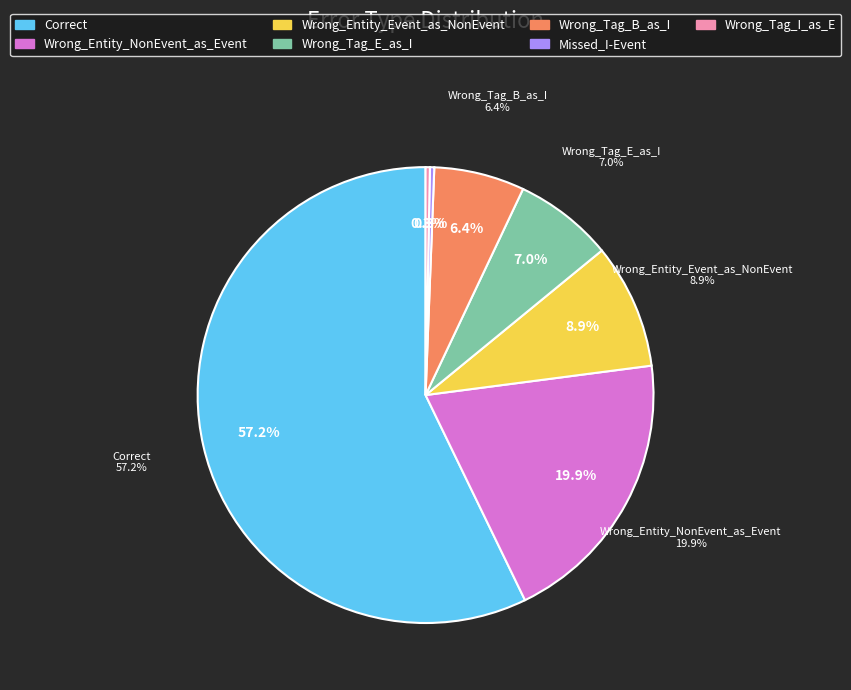

Between Wrong_Tag_E_as_I and Wrong_Entity_NonEvent_as_Event, which is larger?

Wrong_Entity_NonEvent_as_Event